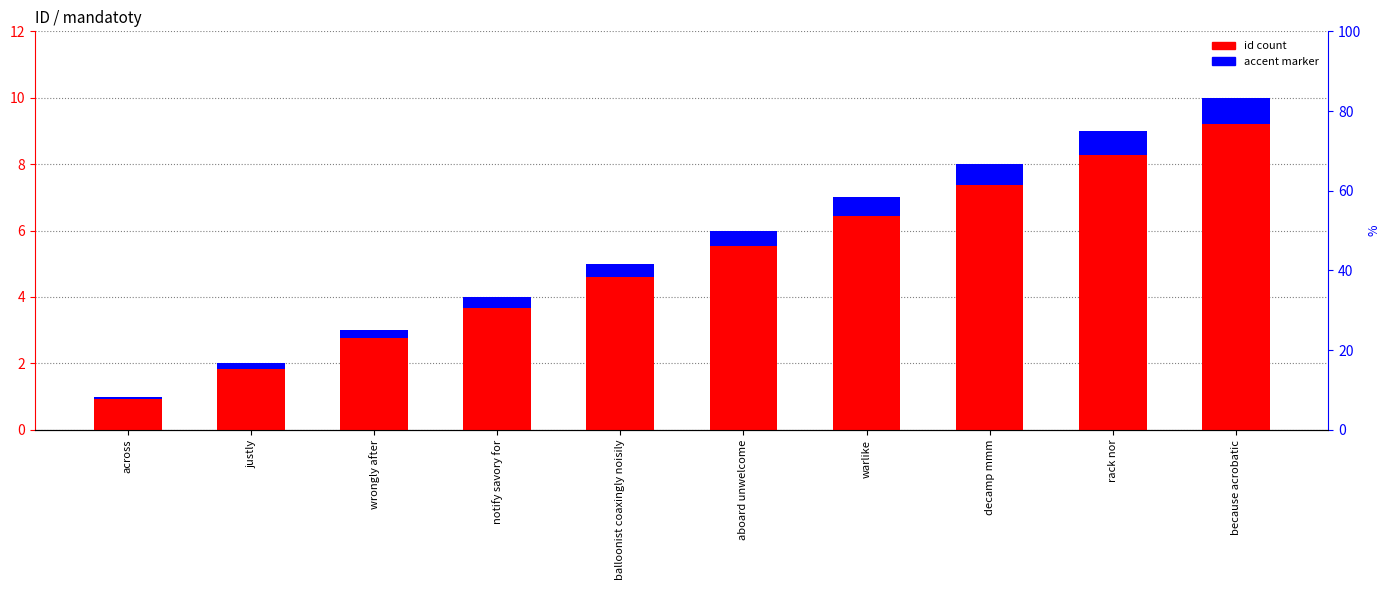

Reading right to left, transcribe all the data shown in this chart.

id count: because acrobatic=10.0	rack nor=9.0	decamp mmm=8.0	warlike=7.0	aboard unwelcome=6.0	balloonist coaxingly noisily=5.0	notify savory for=4.0	wrongly after=3.0	justly=2.0	across=1.0
accent marker: because acrobatic=0.8	rack nor=0.7	decamp mmm=0.6	warlike=0.6	aboard unwelcome=0.5	balloonist coaxingly noisily=0.4	notify savory for=0.3	wrongly after=0.2	justly=0.2	across=0.1